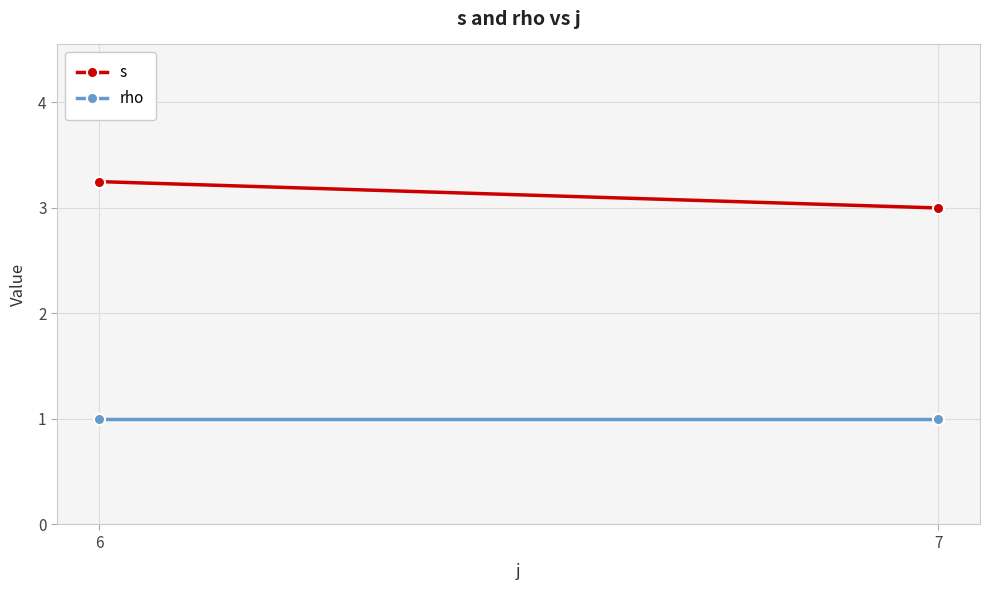

What is the average value of the s series?

3.1